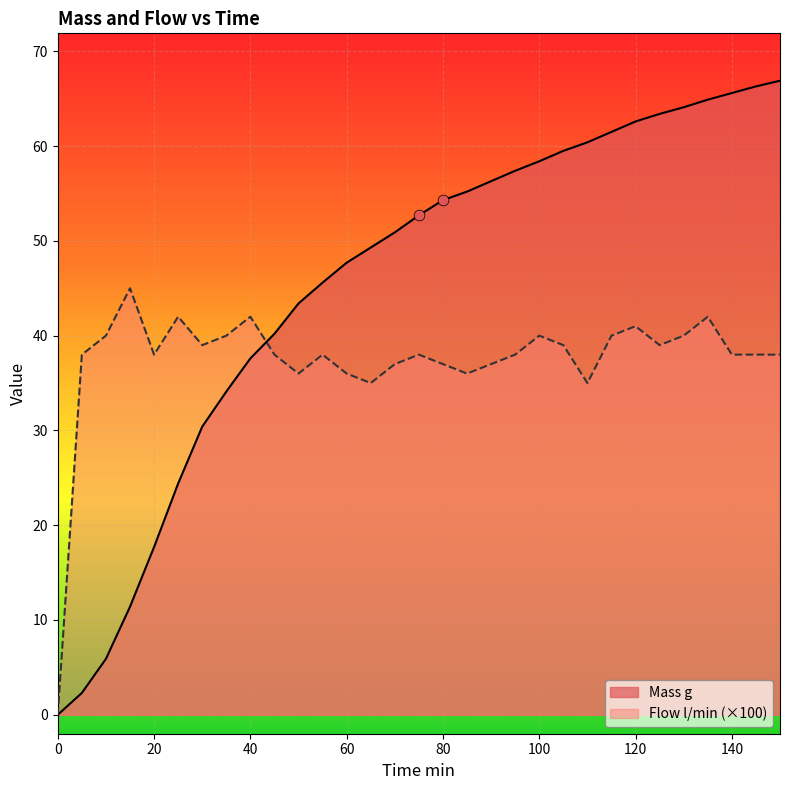

Which series reaches the maximum Y coordinate?

Mass g